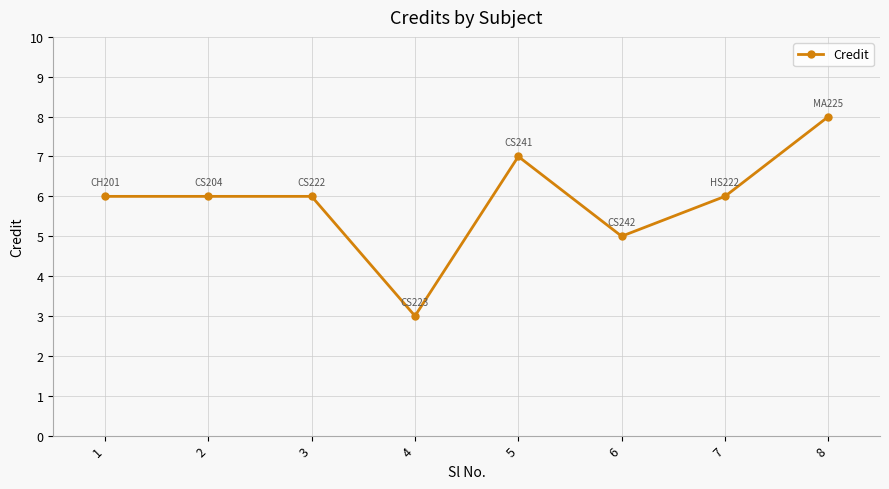

The chart shows a value of 8 at 2. True or false?

False